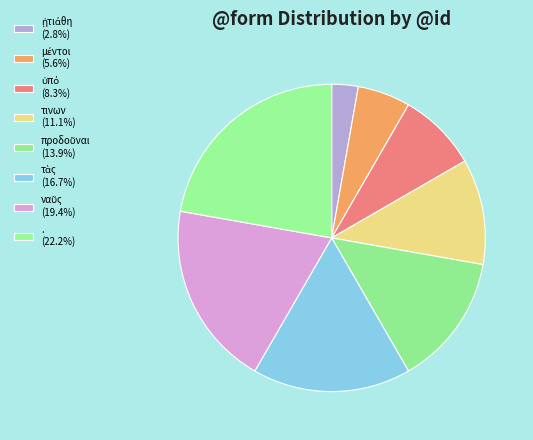

Is there any slice that represents more than half of the pie?

No